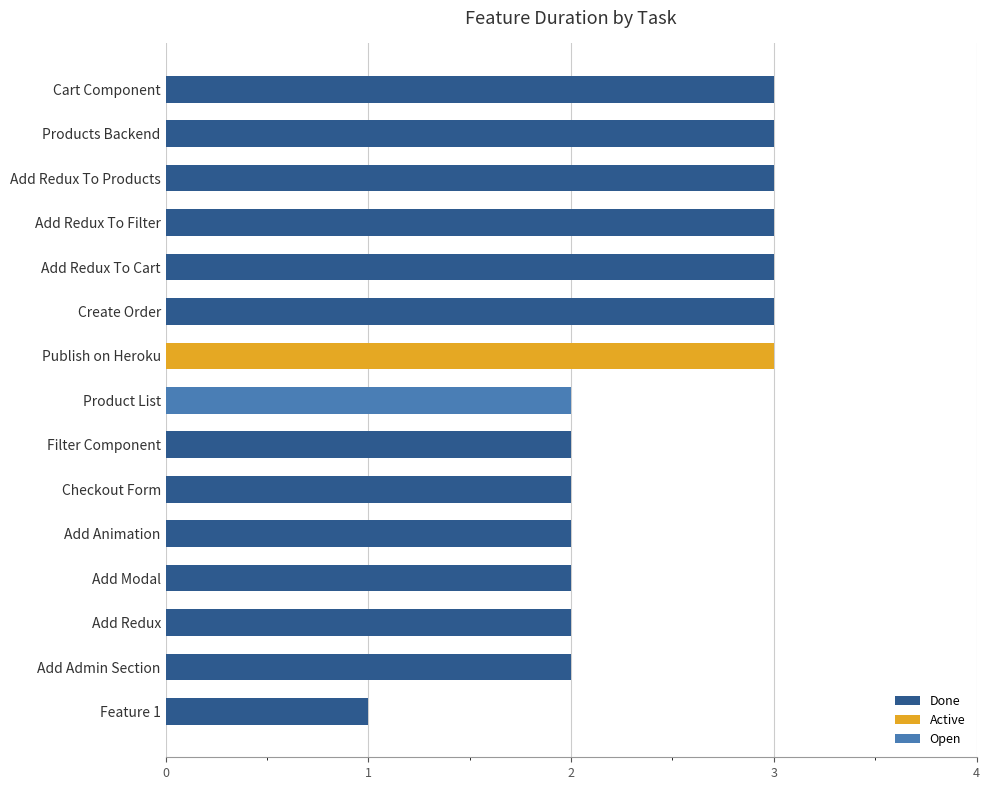

The value at Feature 1 is 1. True or false?

True